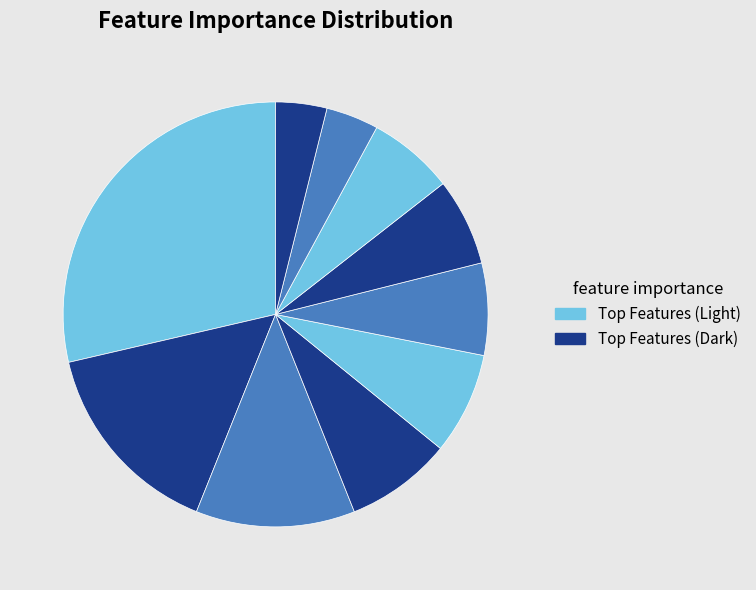

How many slices are in this pie chart?

10